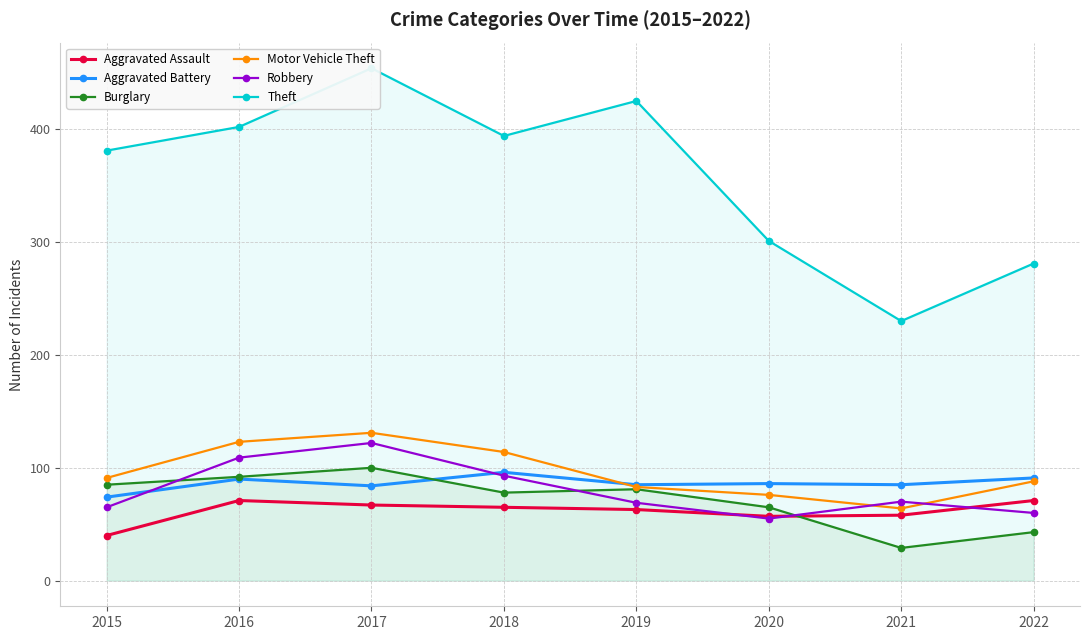

Which category has the lowest value across all series?

2021